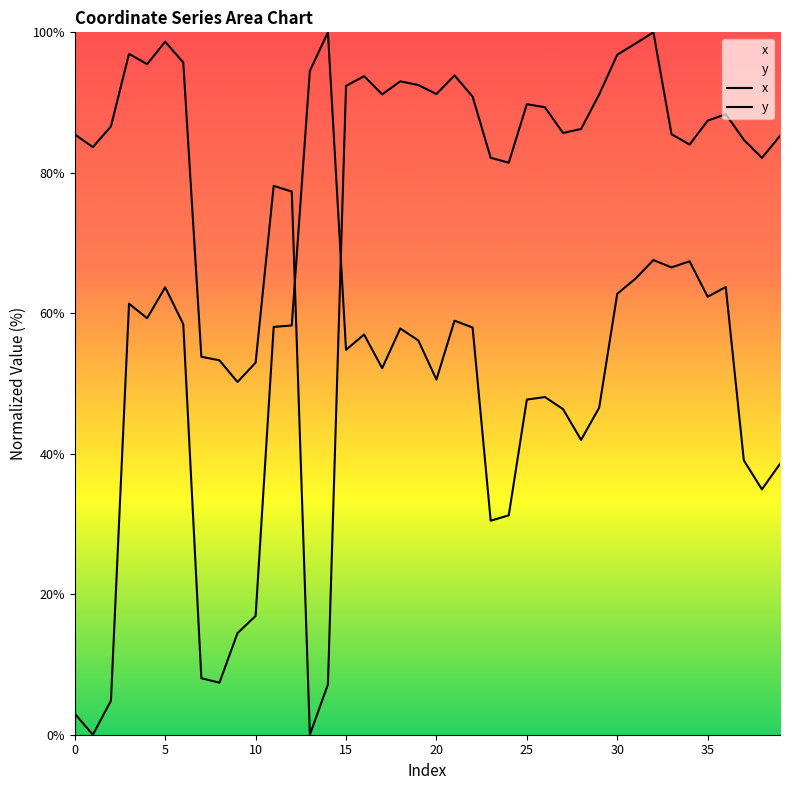

Reading left to right, what are all the values shown in this chart?

x: 0=3.0	1=0.0	2=4.8	3=61.4	4=59.3	5=63.7	6=58.4	7=8.0	8=7.4	9=14.5	10=16.9	11=58.1	12=58.3	13=94.5	14=100.0	15=54.8	16=57.0	17=52.2	18=57.8	19=56.1	20=50.6	21=58.9	22=58.0	23=30.5	24=31.2	25=47.7	26=48.1	27=46.4	28=42.0	29=46.6	30=62.8	31=64.9	32=67.6	33=66.5	34=67.4	35=62.4	36=63.7	37=39.1	38=34.9	39=38.6
y: 0=85.5	1=83.7	2=86.6	3=96.9	4=95.5	5=98.7	6=95.7	7=53.8	8=53.3	9=50.2	10=53.0	11=78.1	12=77.3	13=0.0	14=7.2	15=92.4	16=93.8	17=91.2	18=93.0	19=92.5	20=91.2	21=93.9	22=90.8	23=82.1	24=81.4	25=89.8	26=89.3	27=85.7	28=86.2	29=91.2	30=96.8	31=98.4	32=100.0	33=85.5	34=84.0	35=87.4	36=88.3	37=84.7	38=82.1	39=85.2